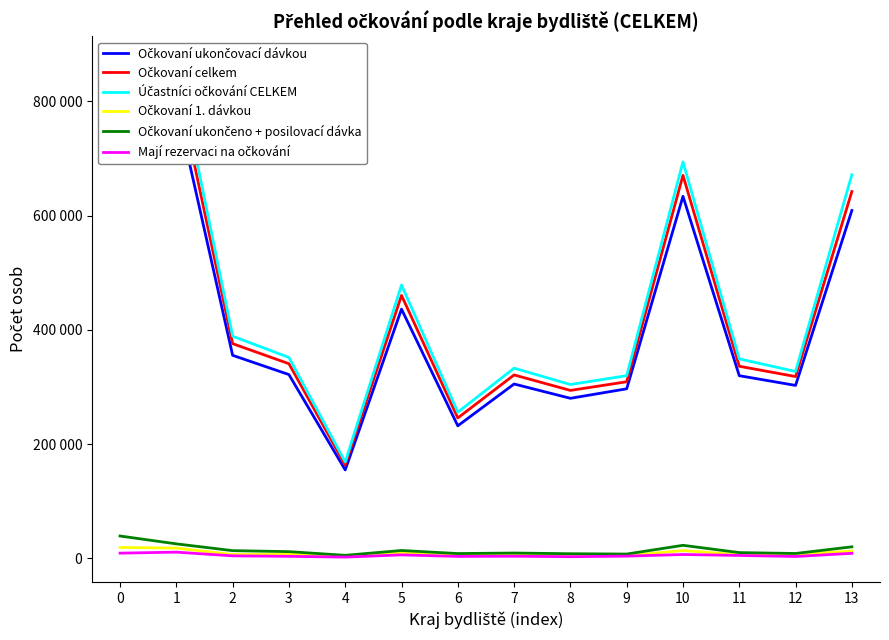

True or false: Očkovaní 1. dávkou has more than 0 interior local peaks.

True